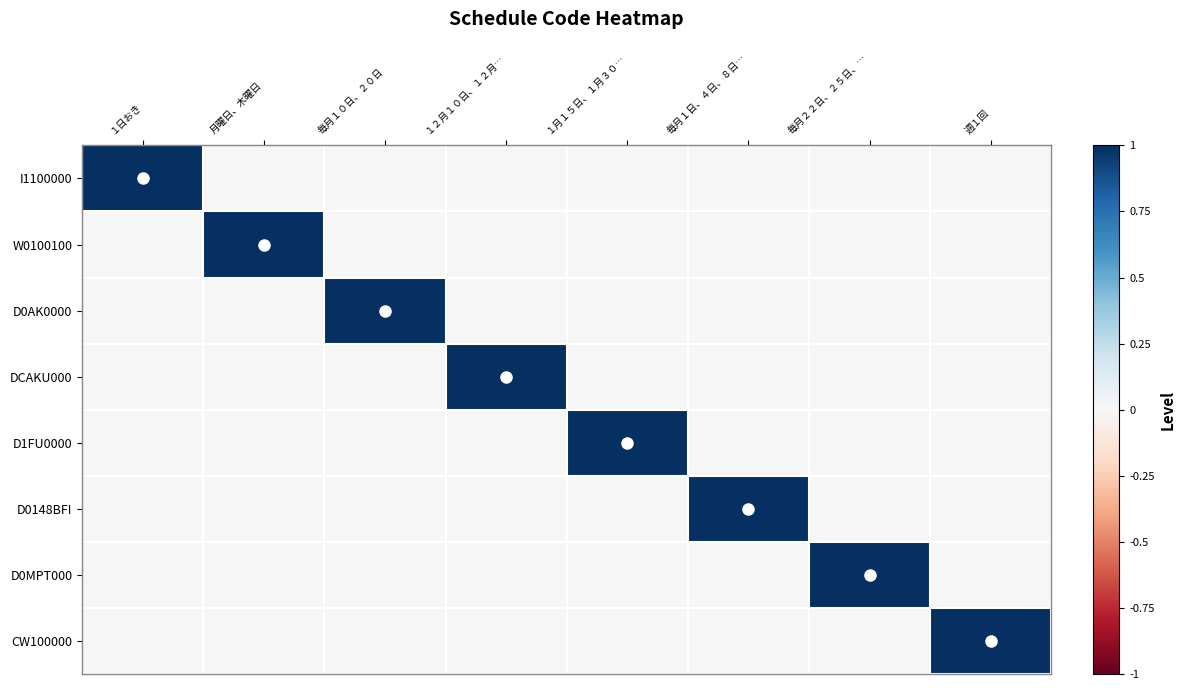

List the series in order of their peak value, lowest first.

I1100000, W0100100, D0AK0000, DCAKU000, D1FU0000, D0148BFI, D0MPT000, CW100000